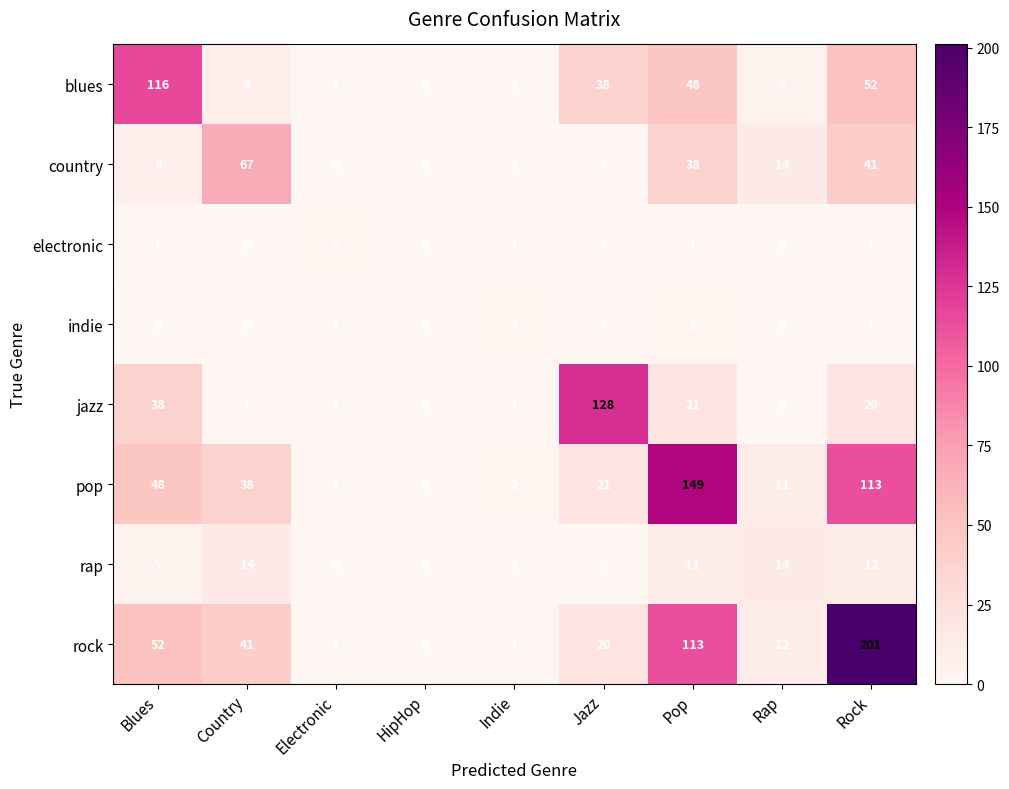

Is the value of rap at Rock greater than the value of rock at Pop?

No